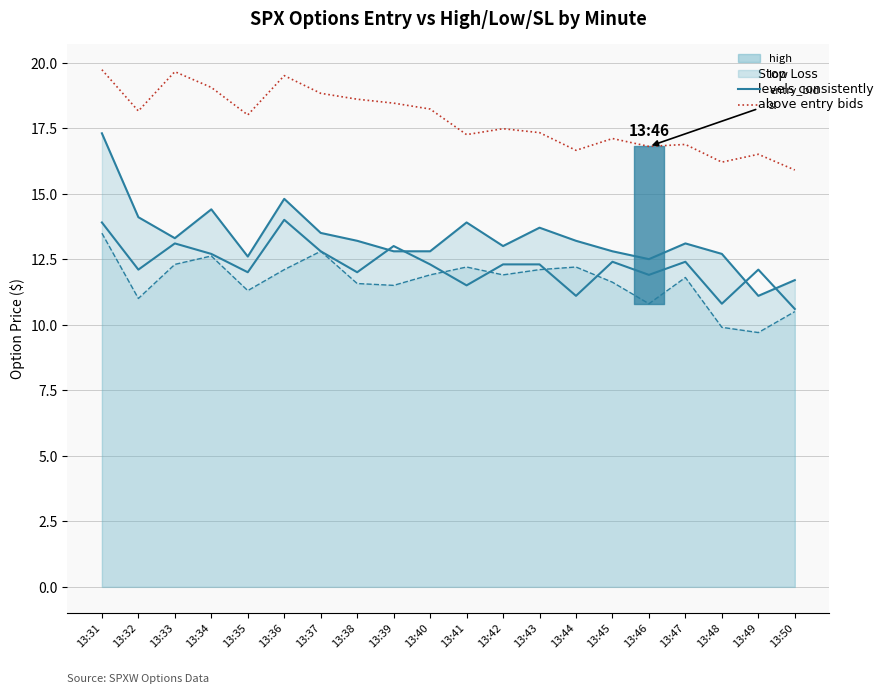

What is the greatest value displayed?

19.7